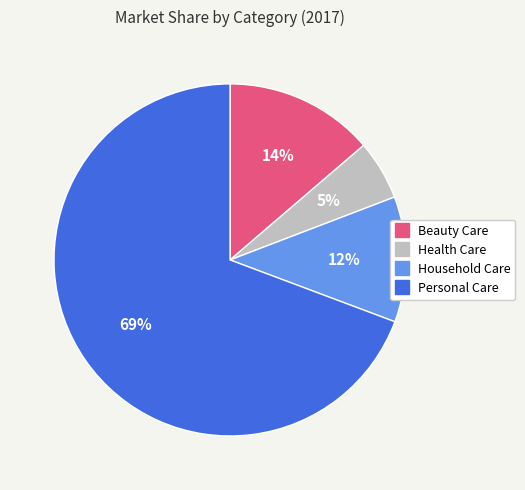

True or false: Health Care accounts for 5% of the total.

True